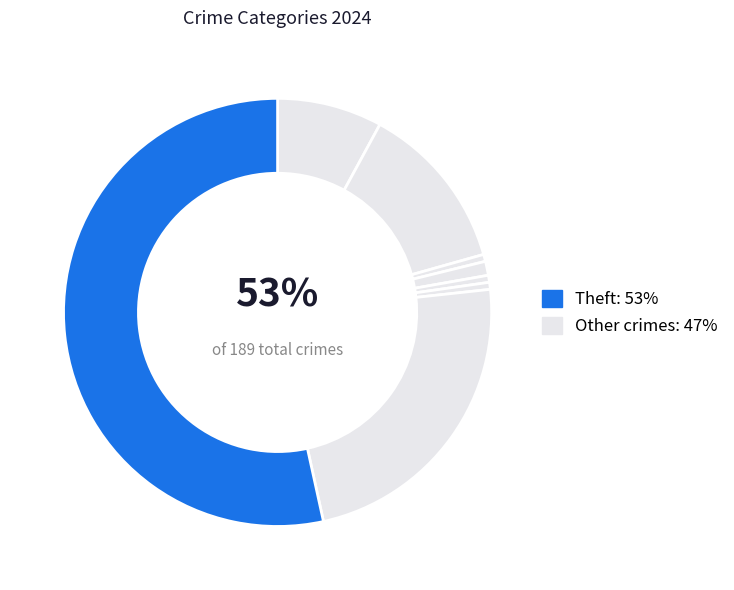

Do Criminal Sexual Assault and Motor Vehicle Theft together represent more than half of the pie?

No